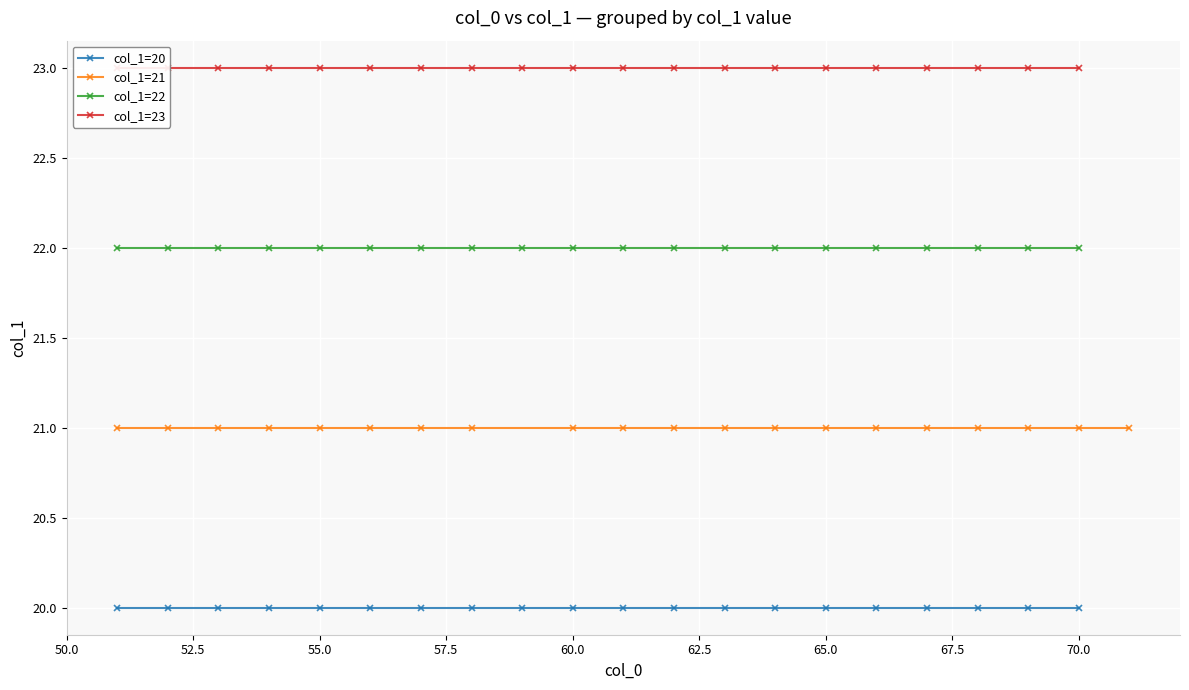

True or false: col_1=20 and col_1=23 cross at least once.

False